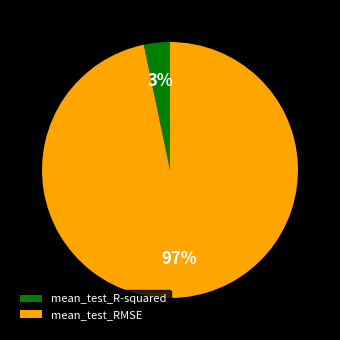

The mean_test_RMSE slice represents 97% of the pie. True or false?

True